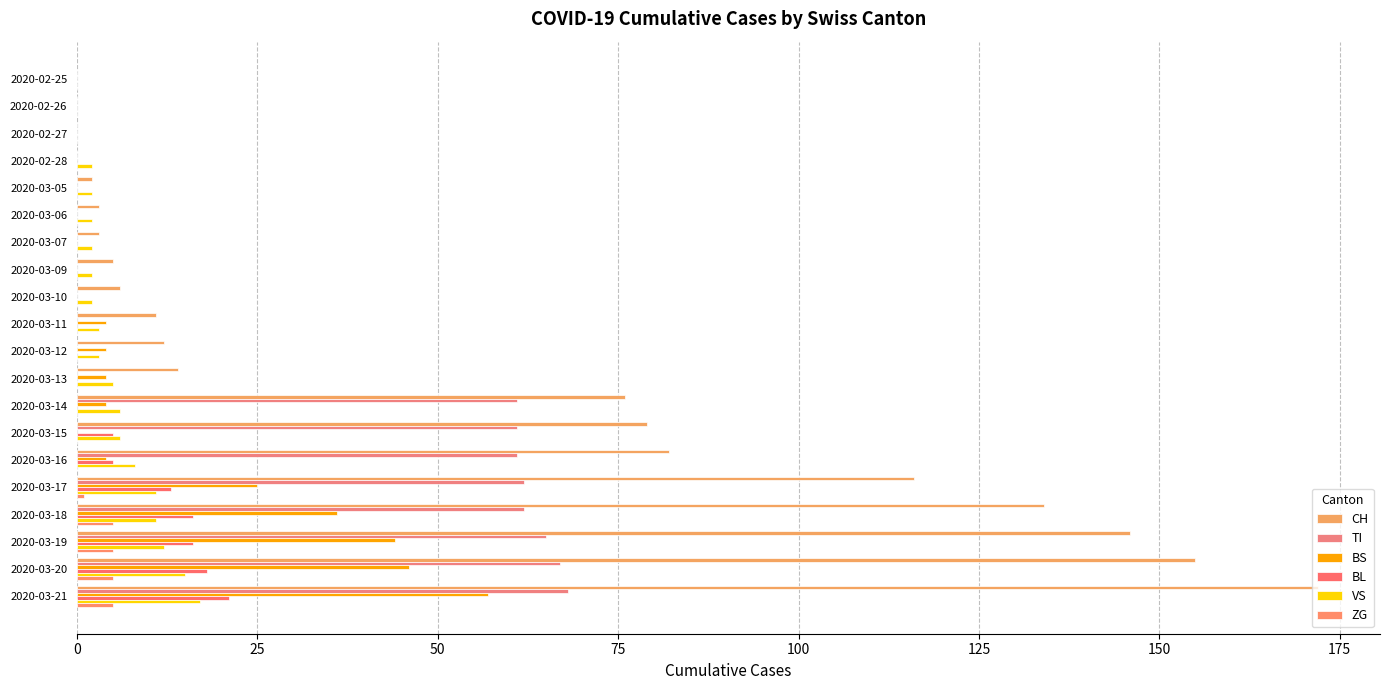

At which category is the sum across all series the highest?

2020-03-21